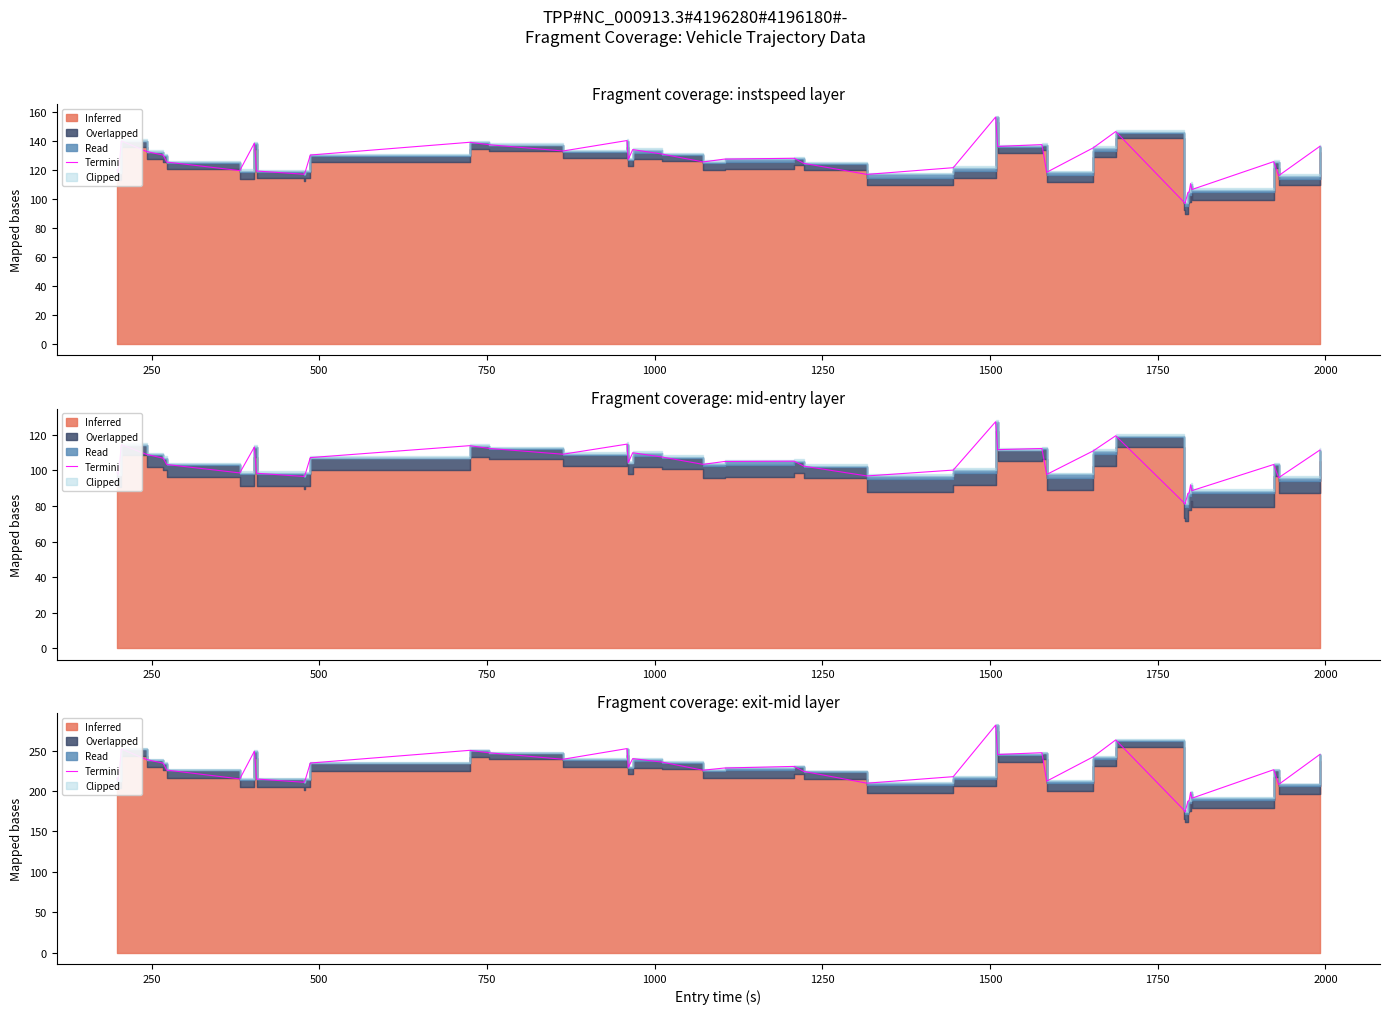

What is the value of the 30th point from the left?

242.5